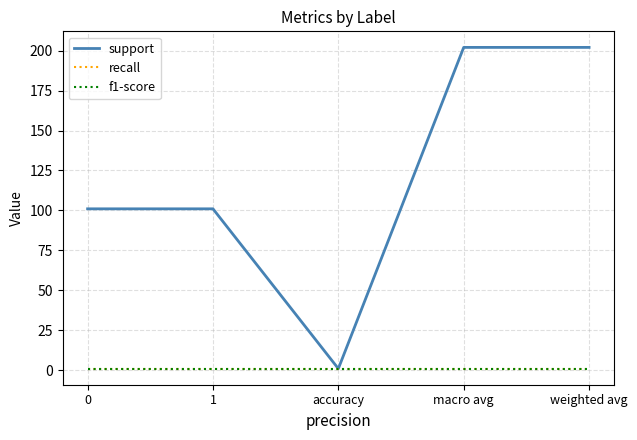

Which series has the largest total across all categories?

support